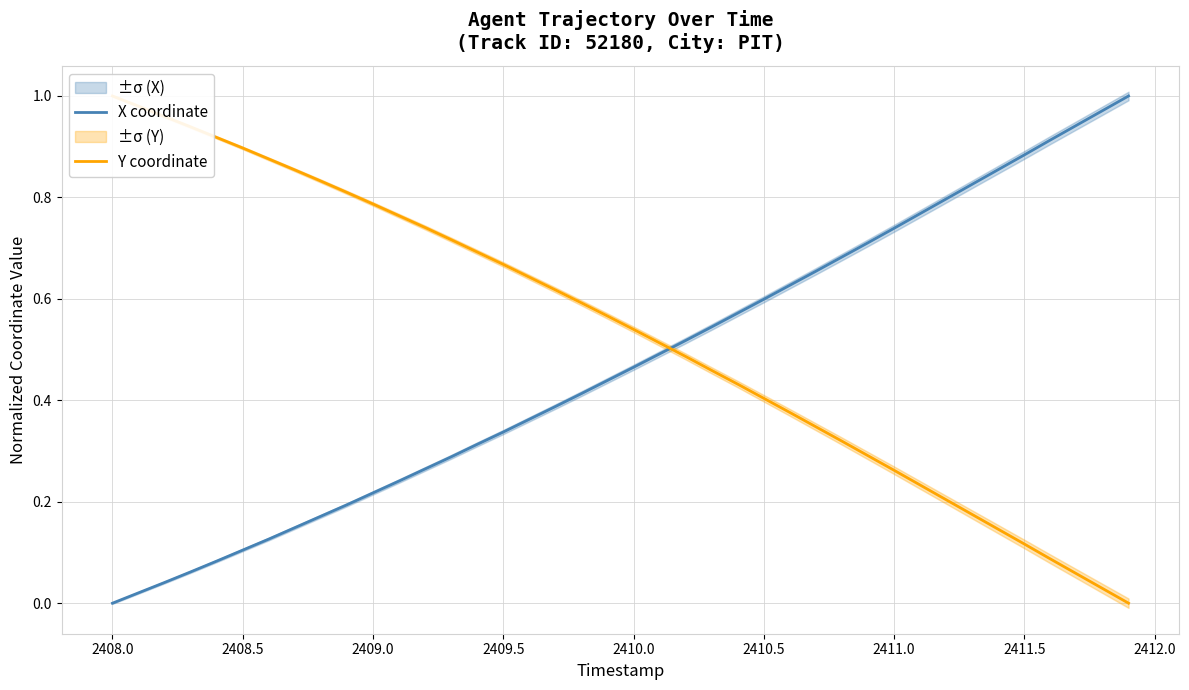

The value of X coordinate at 2409.5 is 0.3. True or false?

True